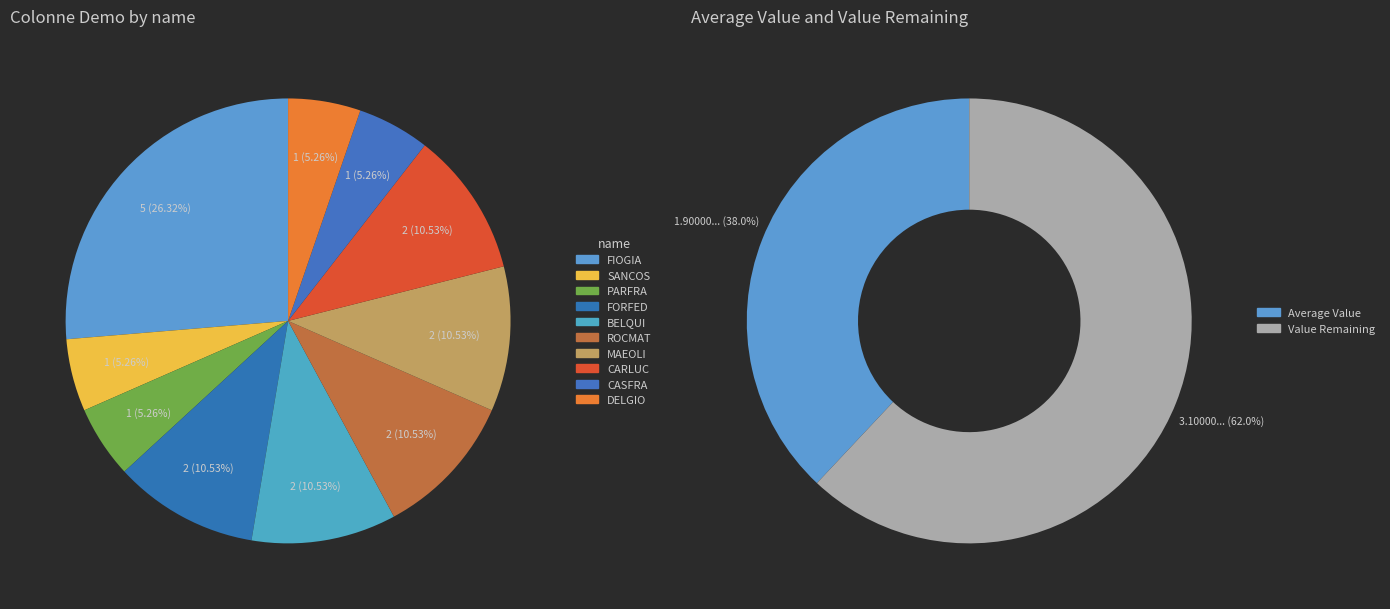

What is the total percentage of FORFED and MAEOLI?

21.1%